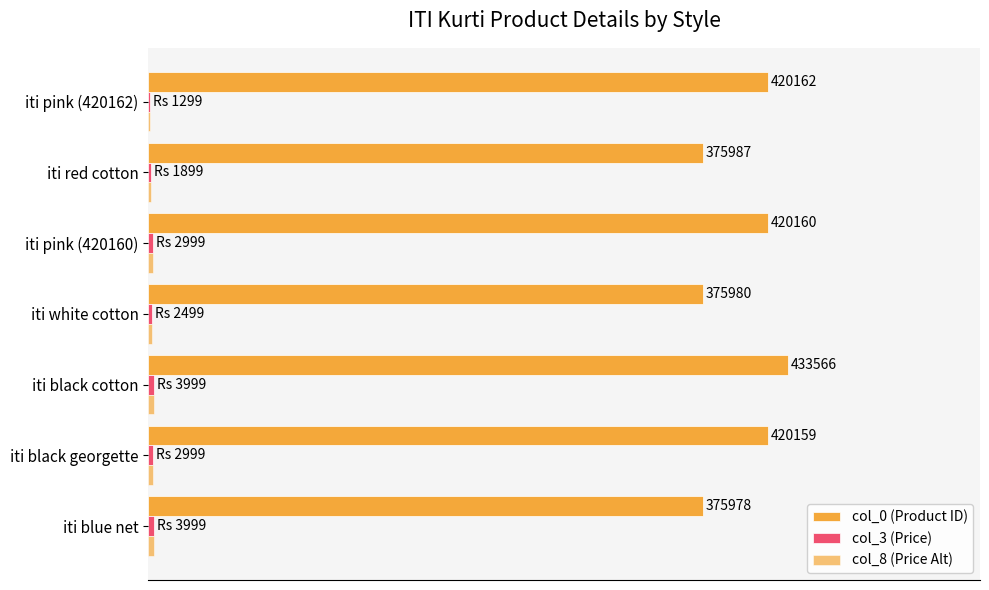

Rank the series by their maximum value, from lowest to highest.

col_3 (Price), col_8 (Price Alt), col_0 (Product ID)